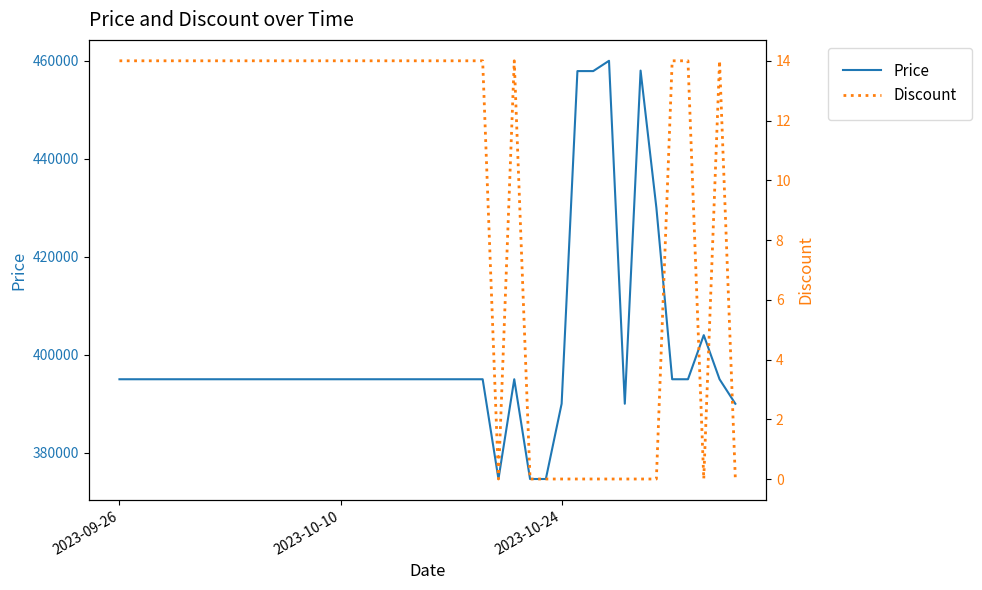

The value of Price at 2023-09-26 is 395000. True or false?

True